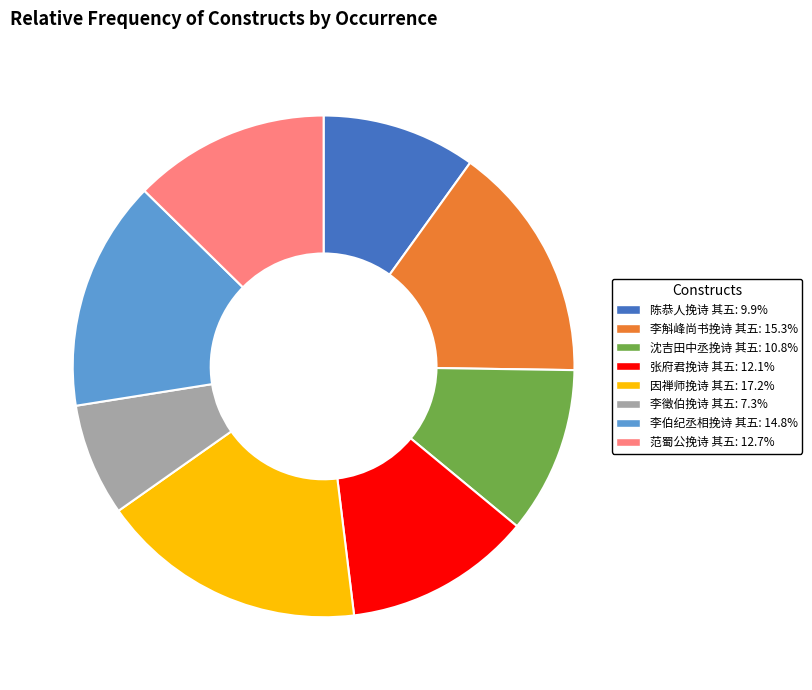

Is there a majority slice in this chart?

No